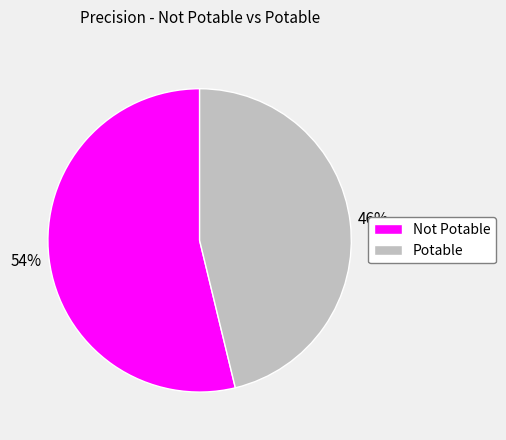

Does any single category account for the majority?

Yes